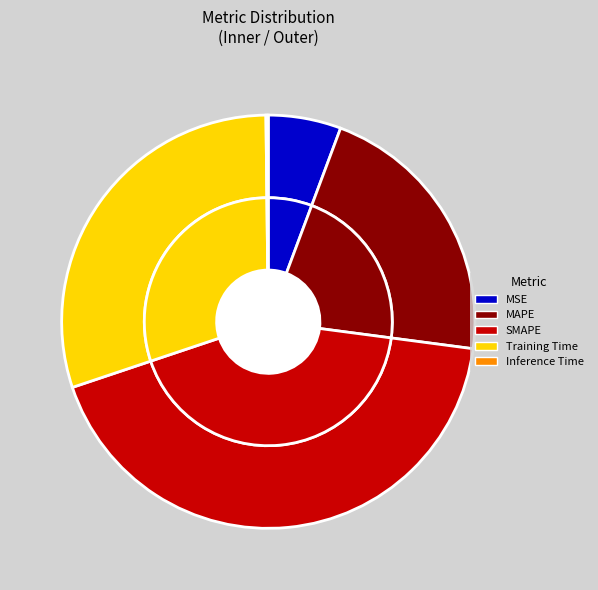

Does any single category account for the majority?

No